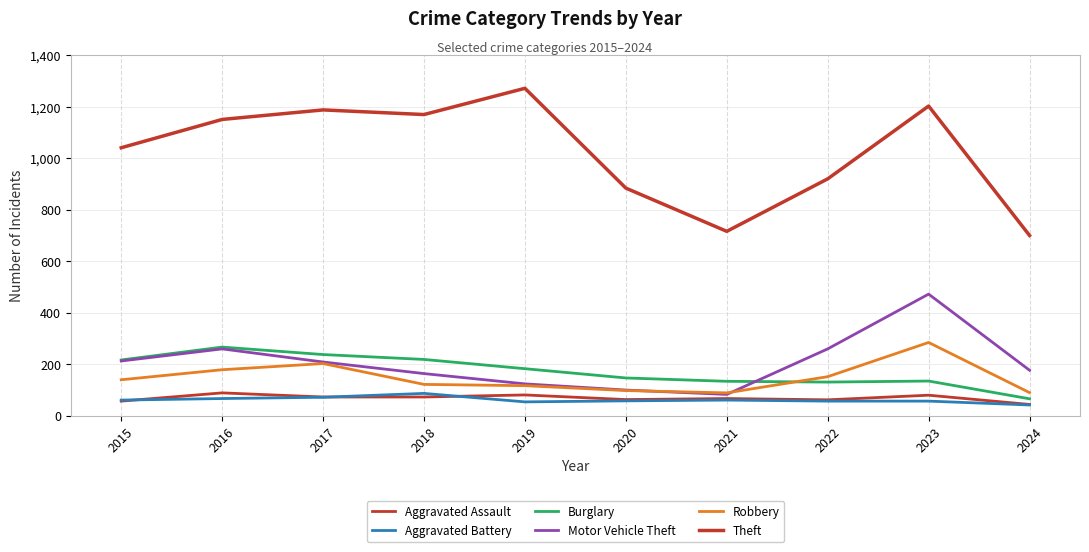

What is the value of the Burglary point at the 3rd from the left?

237